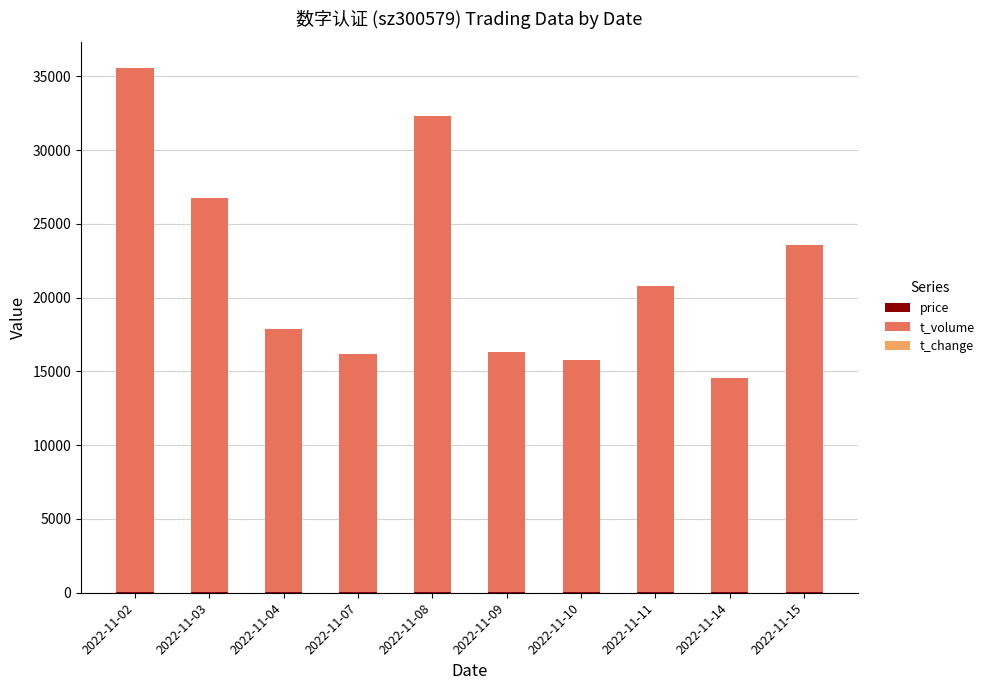

At which category is the sum across all series the highest?

2022-11-02